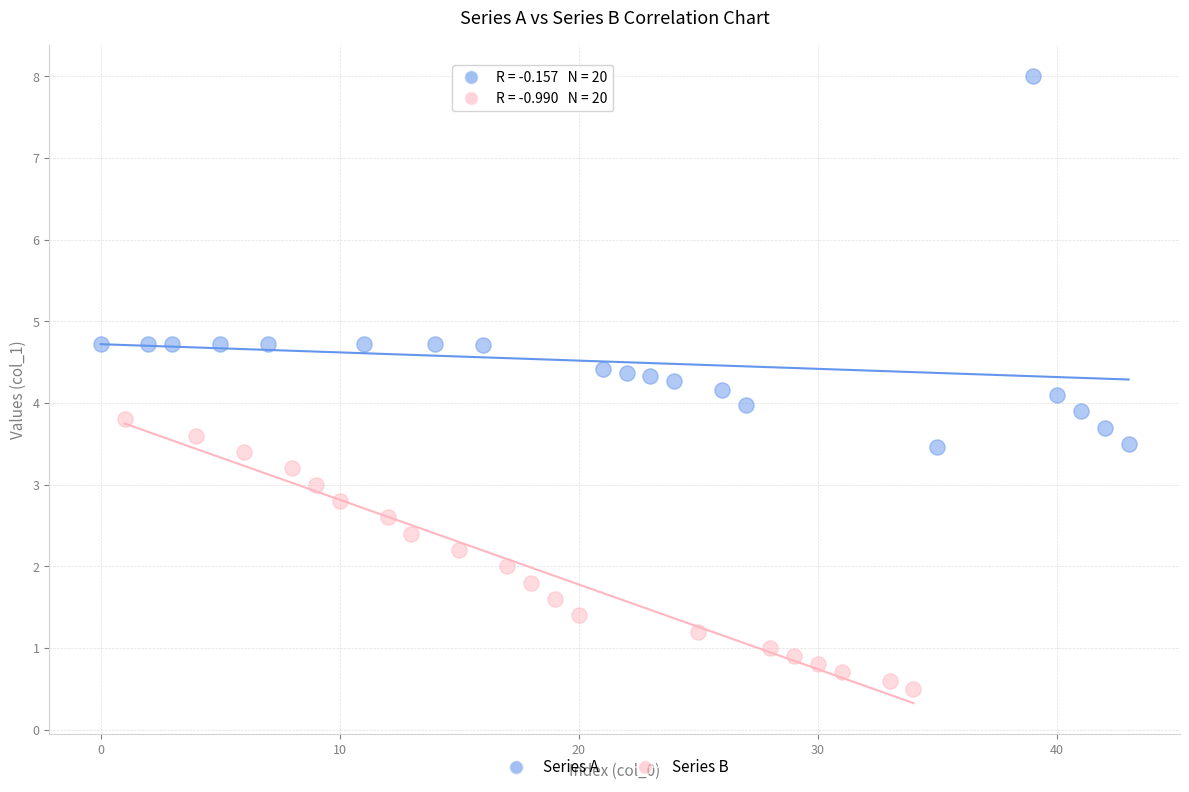

Which series contains the lowest Y value?

Series B